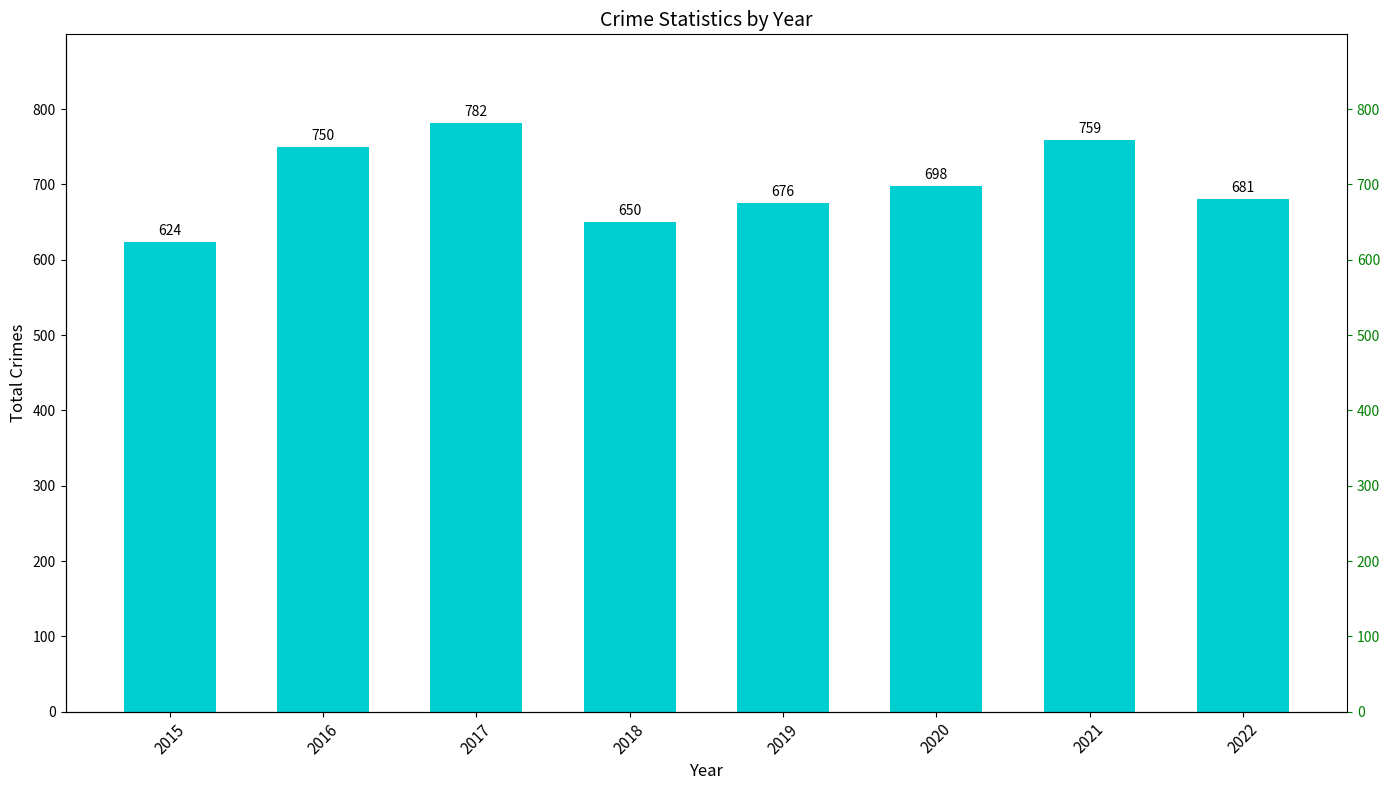

Is it true that the value at 2019 is 676?

True